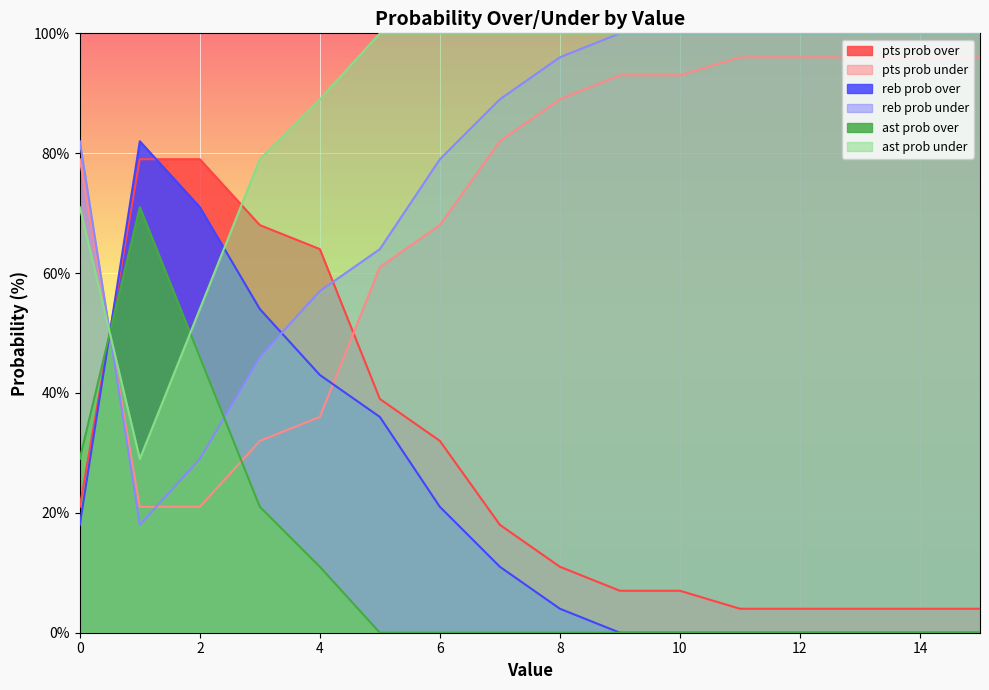

How many lines are shown in the chart?

6